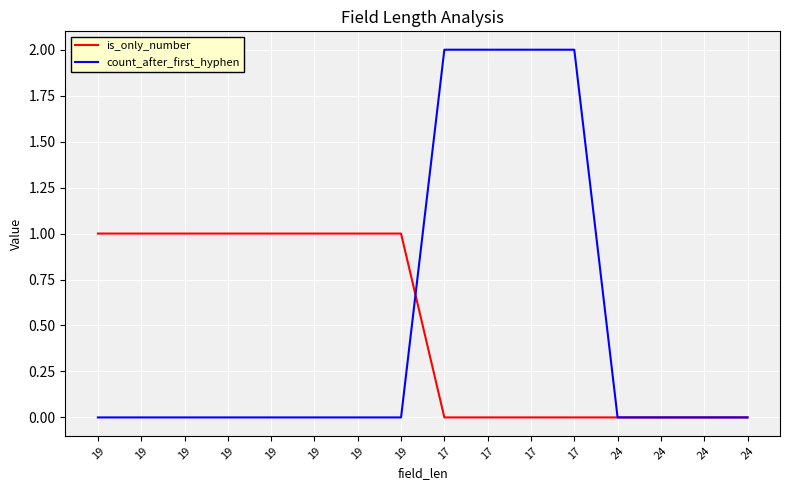

At how many categories does at least one series exceed 1?

4